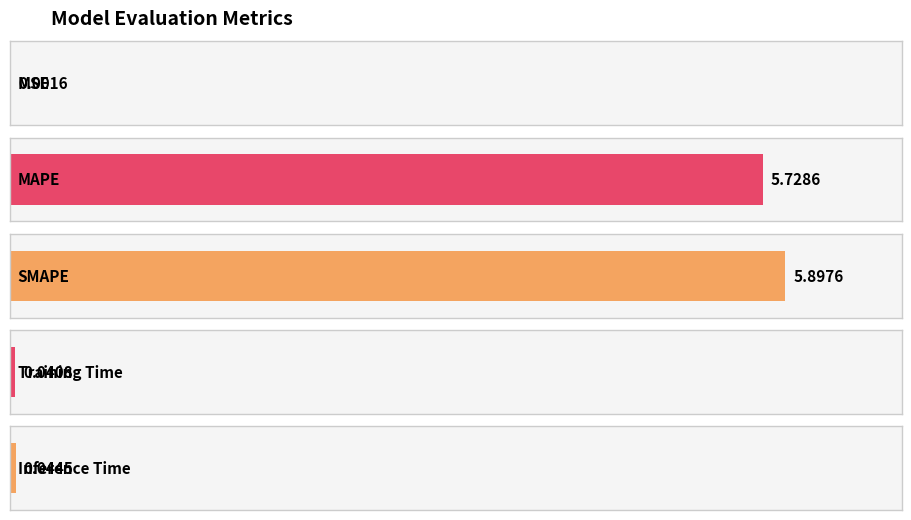

Reading left to right, transcribe all the data shown in this chart.

MSE=0.0	MAPE=5.7	SMAPE=5.9	Training Time=0.0	Inference Time=0.0